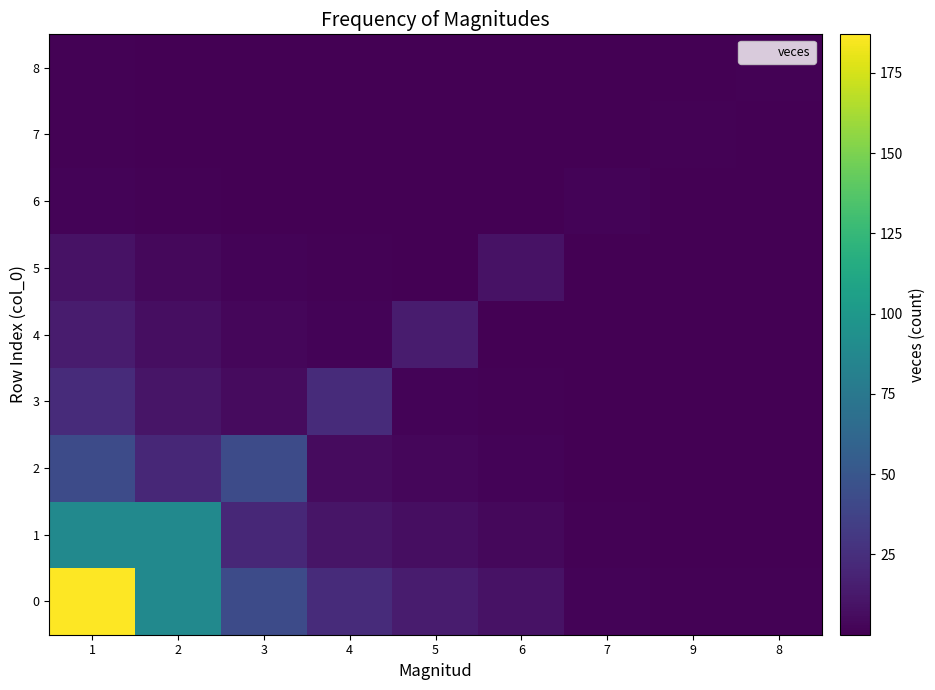

Rank the series at 4 from highest to lowest value.

0, 3, 1, 2, 4, 5, 6, 7, 8